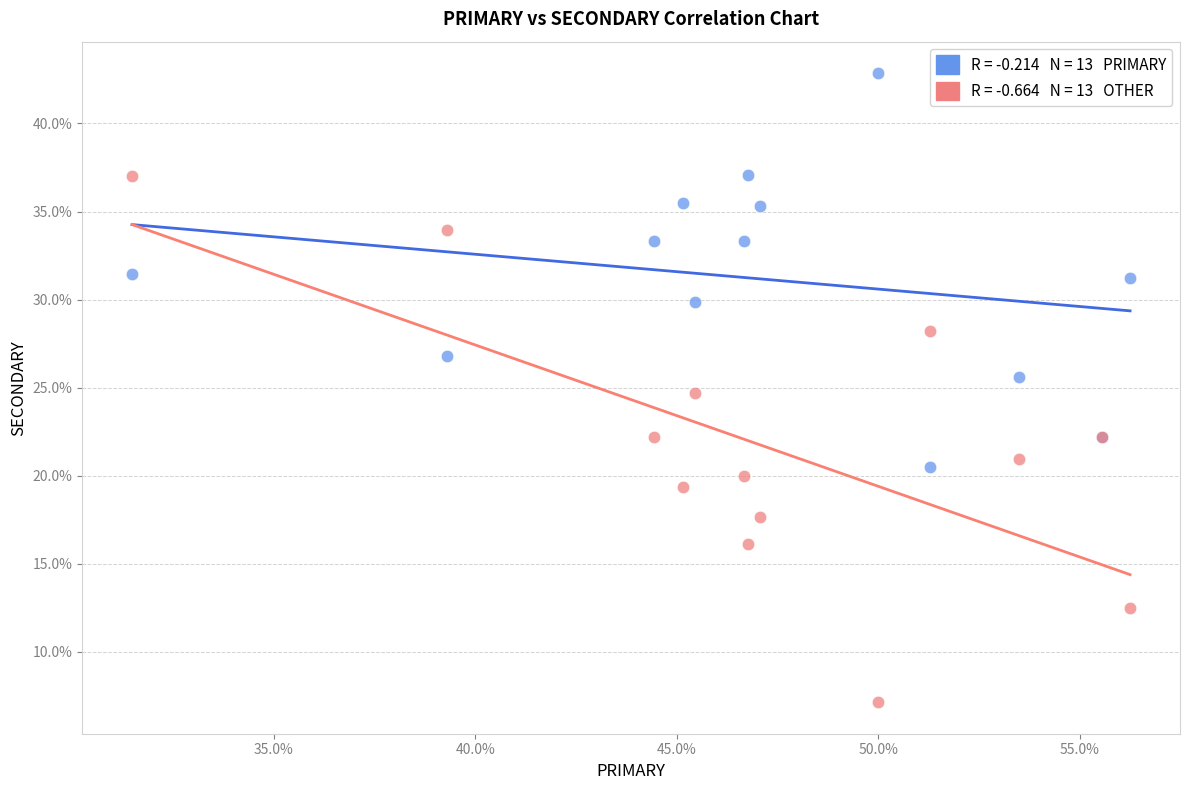

Across all series, what Y value is closest to 24?

24.7